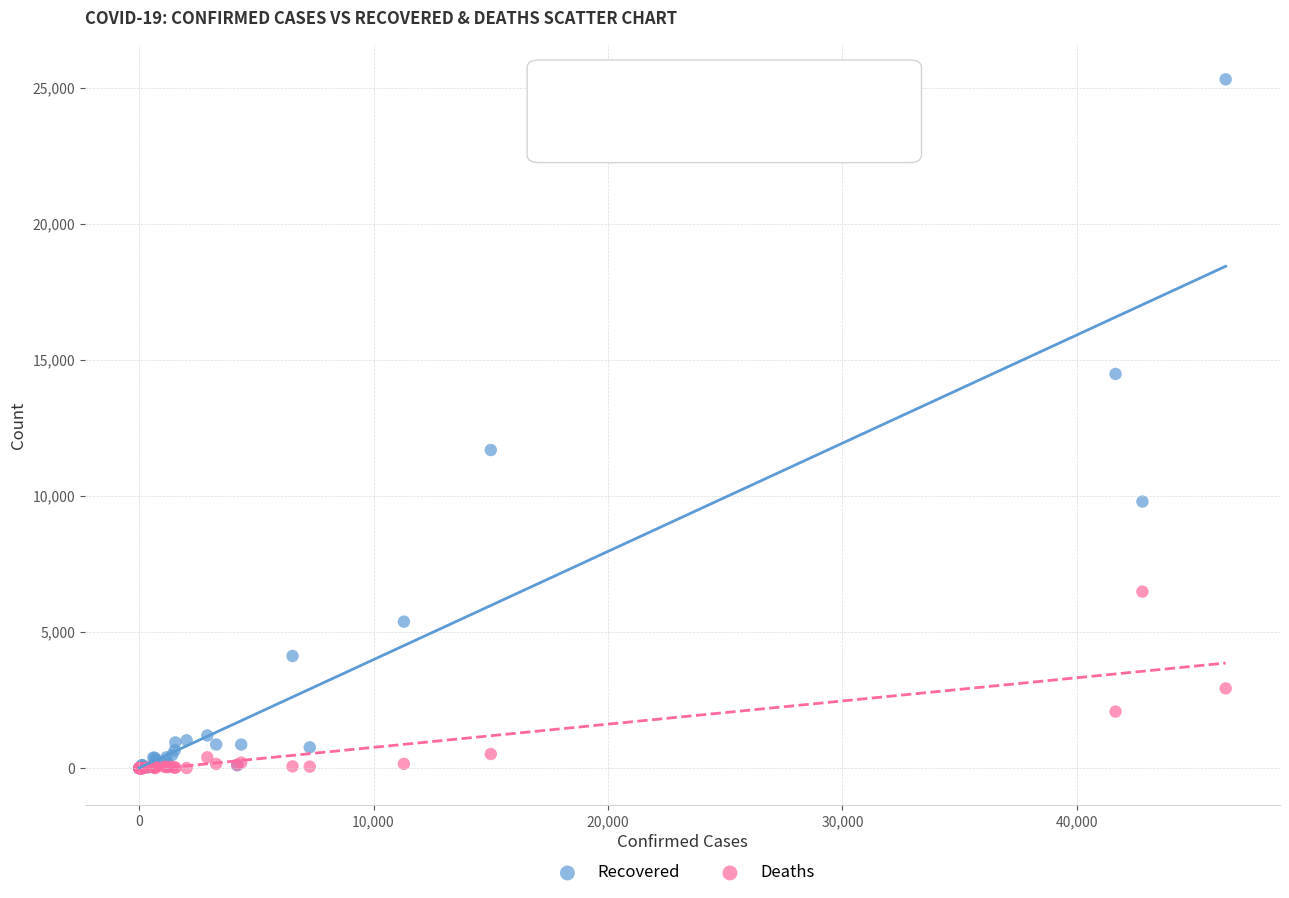

Across all series, what Y value is closest to 12659?

11694